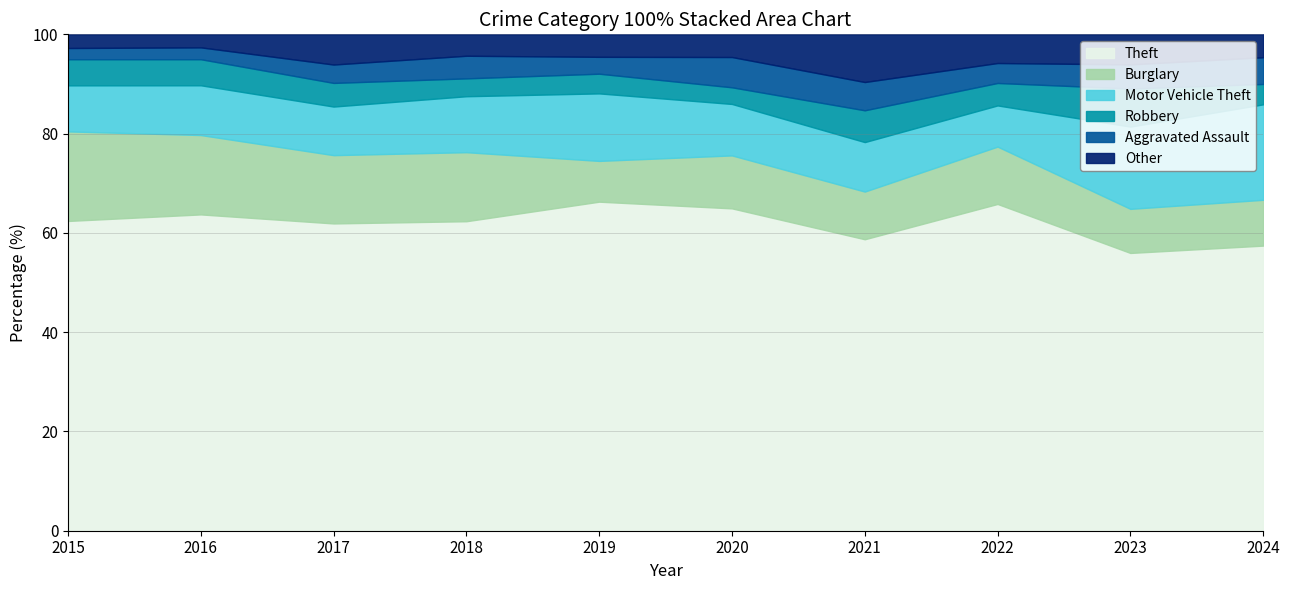

Reading right to left, transcribe all the data shown in this chart.

Theft: 2024=224	2023=277	2022=262	2021=165	2020=213	2019=234	2018=260	2017=234	2016=267	2015=249
Burglary: 2024=36	2023=44	2022=46	2021=27	2020=35	2019=29	2018=58	2017=52	2016=67	2015=72
Motor Vehicle Theft: 2024=75	2023=82	2022=33	2021=28	2020=34	2019=48	2018=47	2017=37	2016=42	2015=37
Robbery: 2024=16	2023=38	2022=18	2021=18	2020=11	2019=14	2018=15	2017=18	2016=22	2015=21
Aggravated Assault: 2024=21	2023=24	2022=16	2021=16	2020=20	2019=12	2018=19	2017=14	2016=10	2015=9
Other: 2024=18	2023=30	2022=23	2021=27	2020=15	2019=16	2018=18	2017=23	2016=11	2015=11